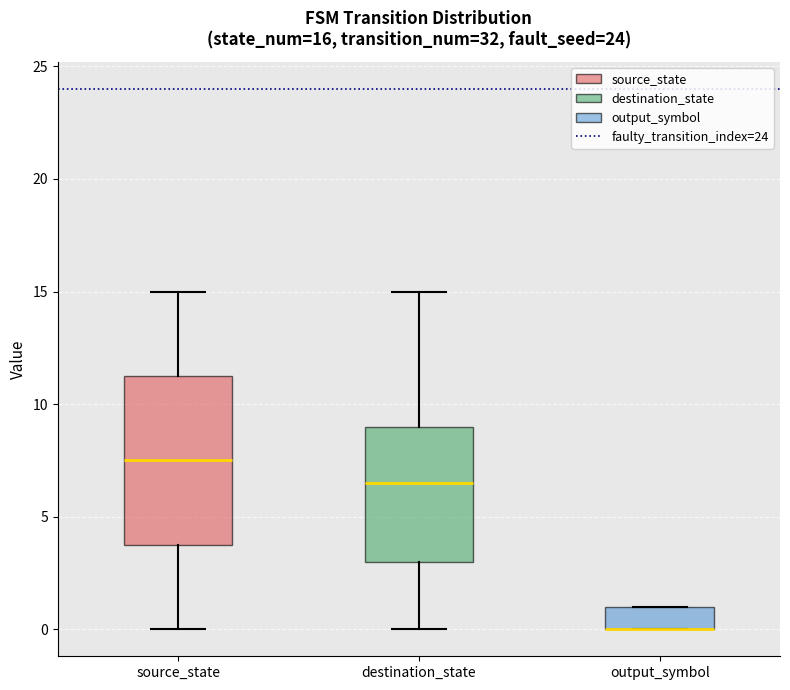

Which box is the tallest, from its lower edge to its upper edge?

source_state